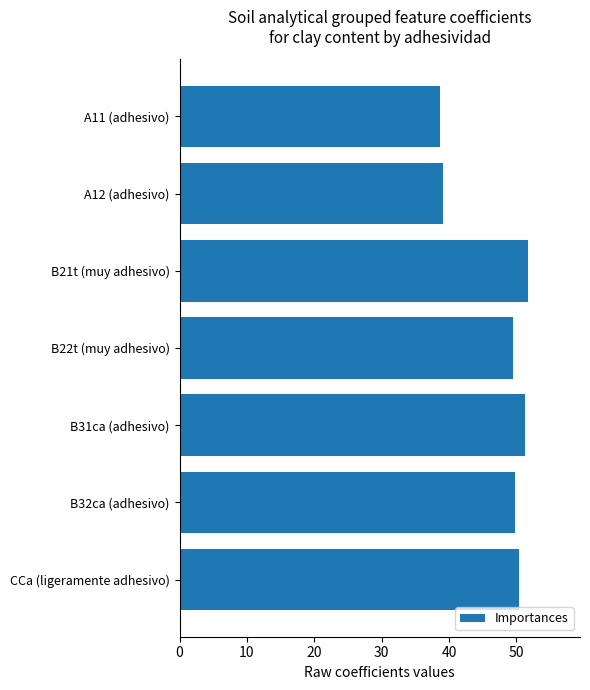

What is the maximum value shown in the chart?

51.7